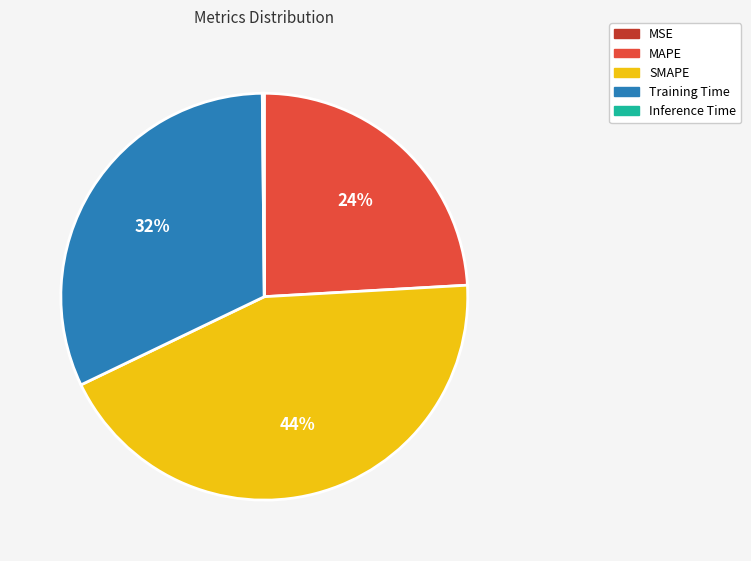

To the nearest percent, what is the average slice percentage?

20%